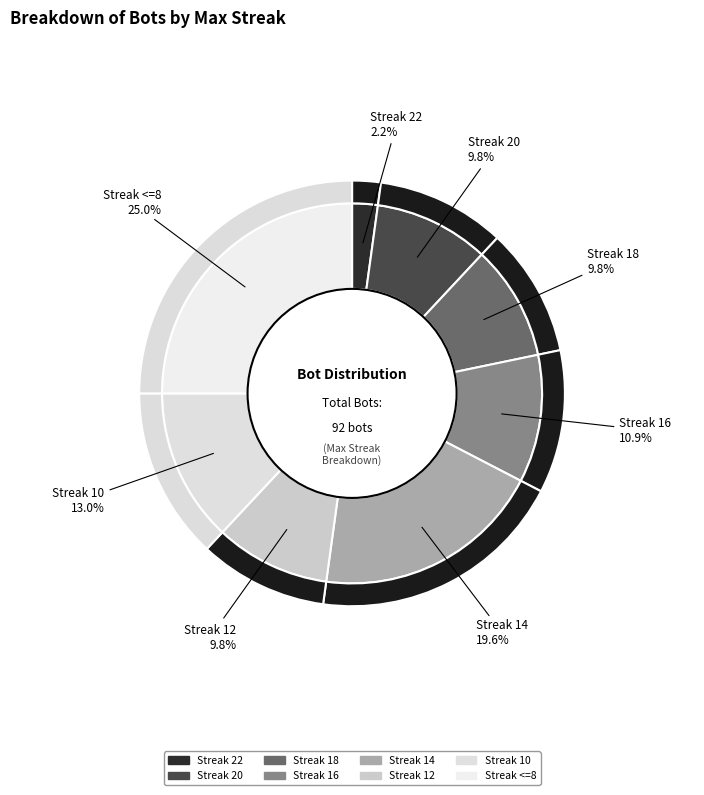

To the nearest percent, what portion does 16 represent?

11%